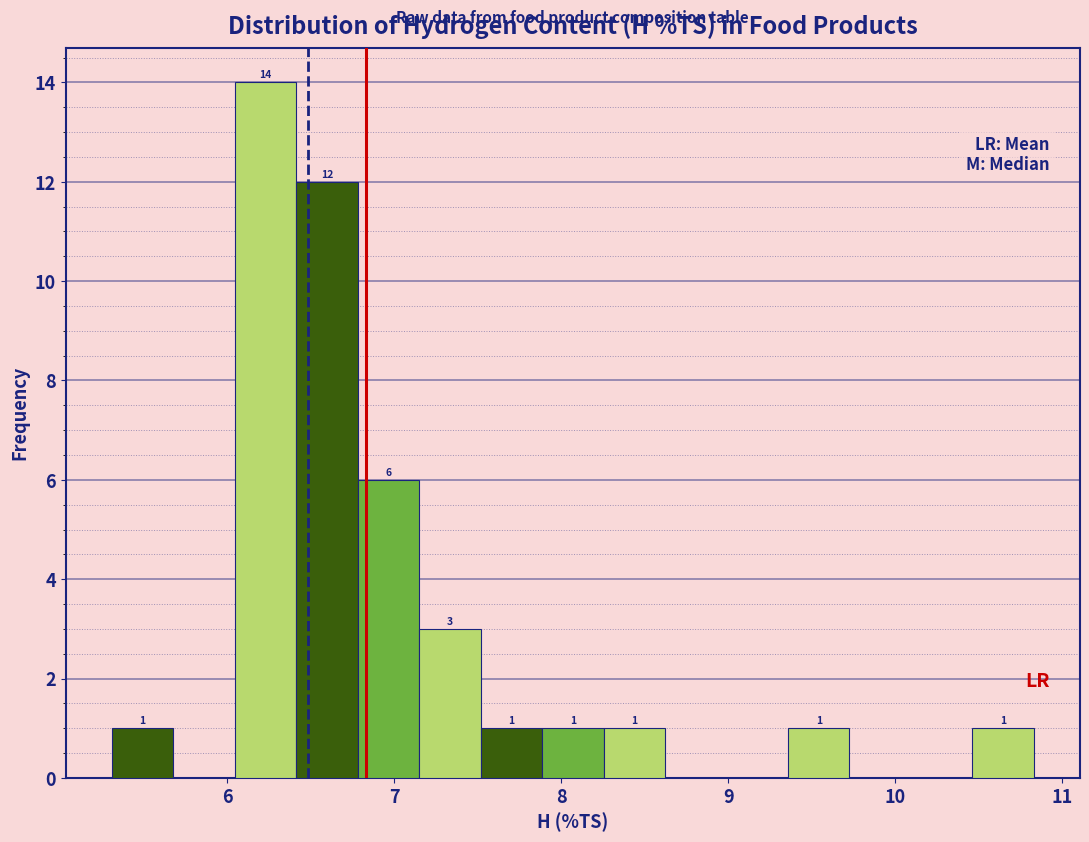

Read against the x-axis, roughly where is the centre of the tallest bar?

6.2